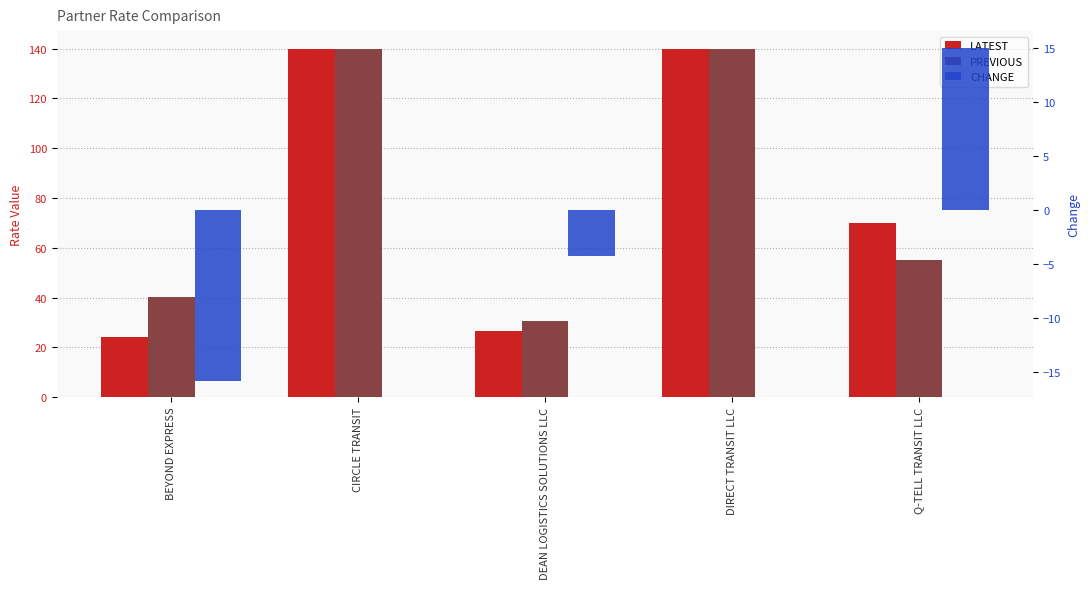

What is the value of the PREVIOUS bar at the 2nd from the left?

140.0